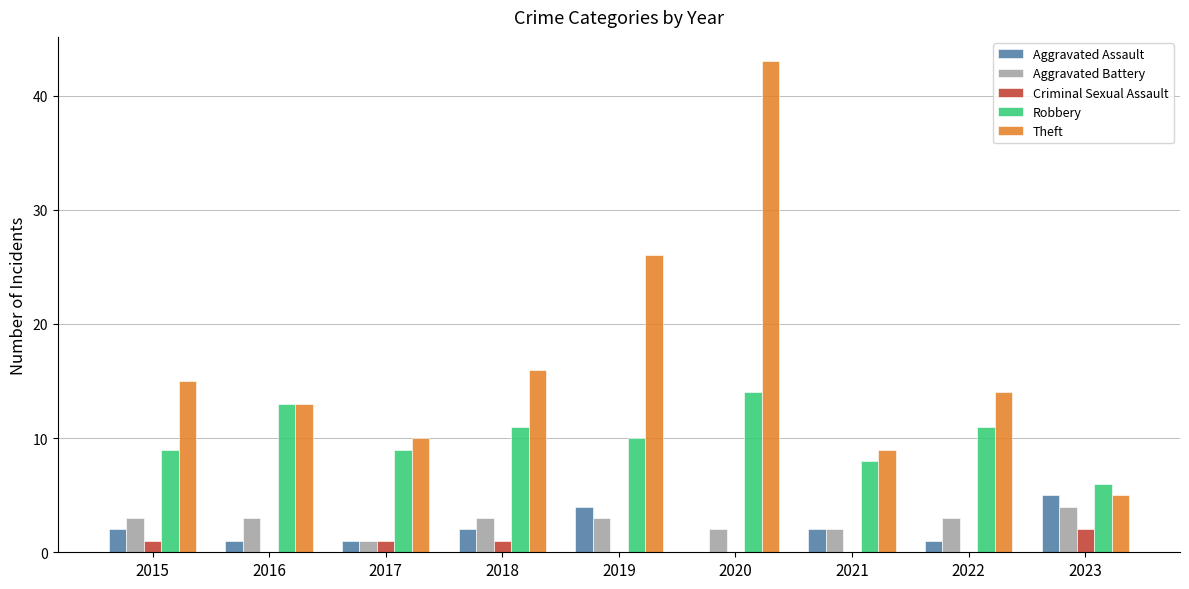

What is the sum of the Aggravated Battery values at 2021 and 2022?

5